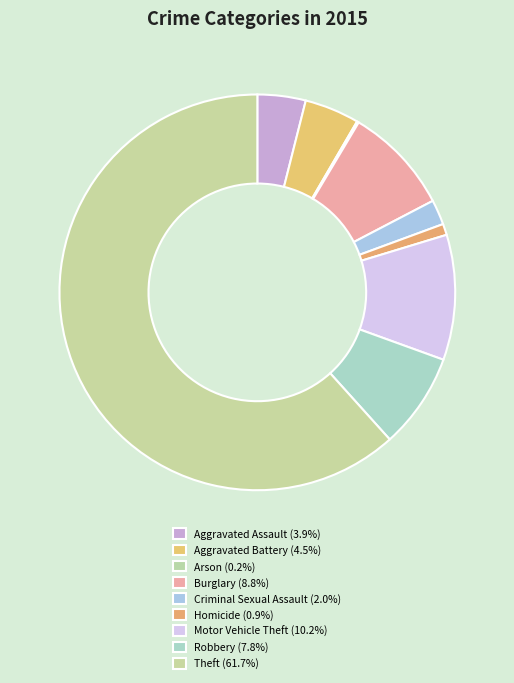

Combined, what portion of the pie is Motor Vehicle Theft and Homicide?

11.1%